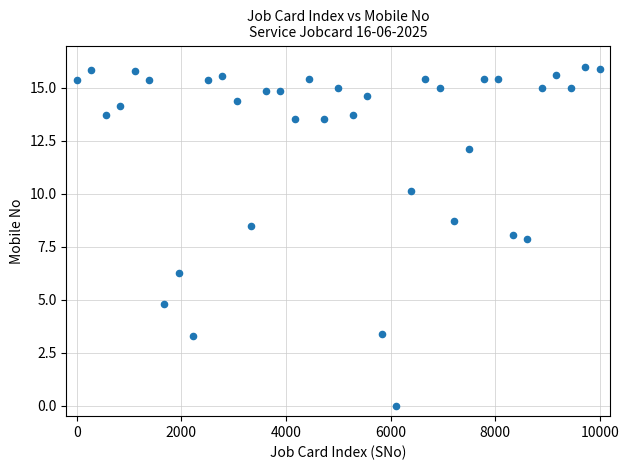

What is the range of X values (max minus min)?

10000.0